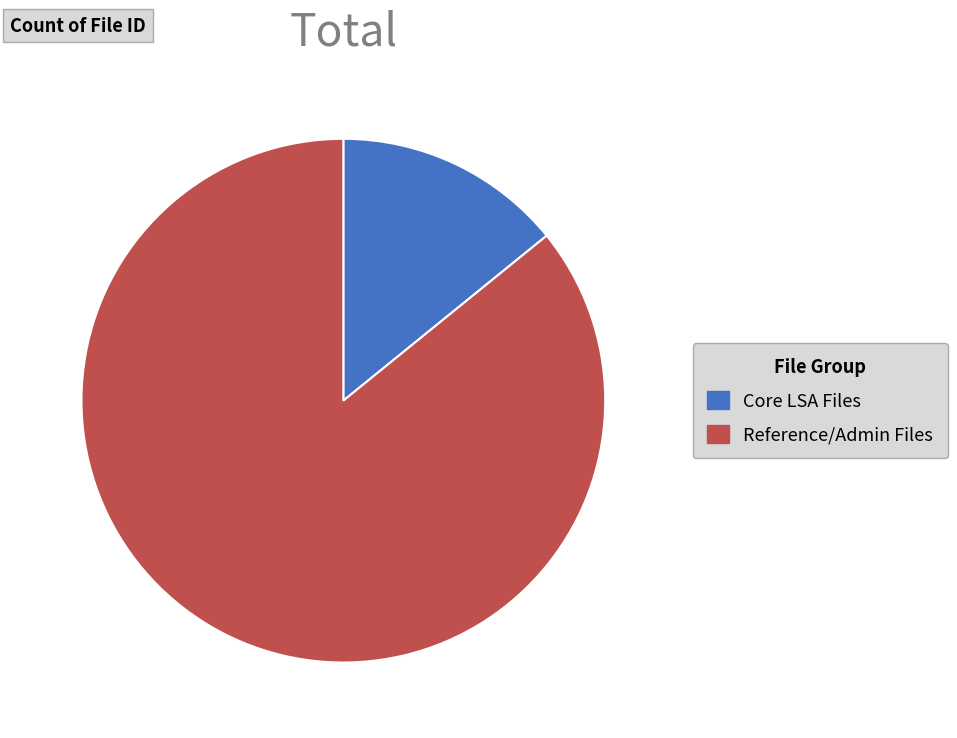

Does Core LSA Files represent more than half of the total?

No